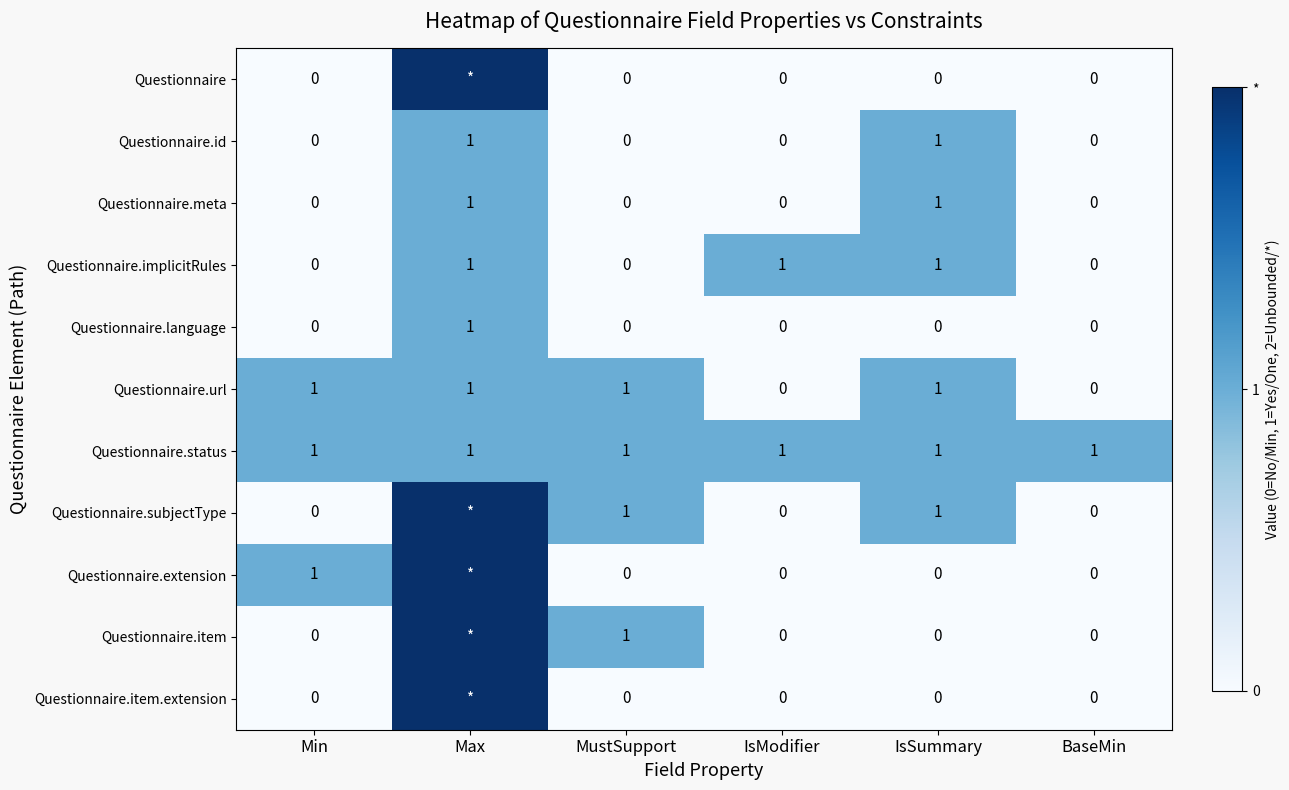

How many values in Questionnaire.meta are above zero?

2